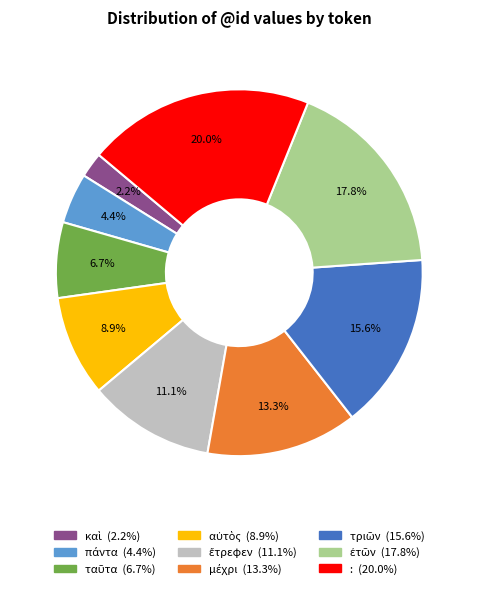

How many segments does this pie chart have?

9